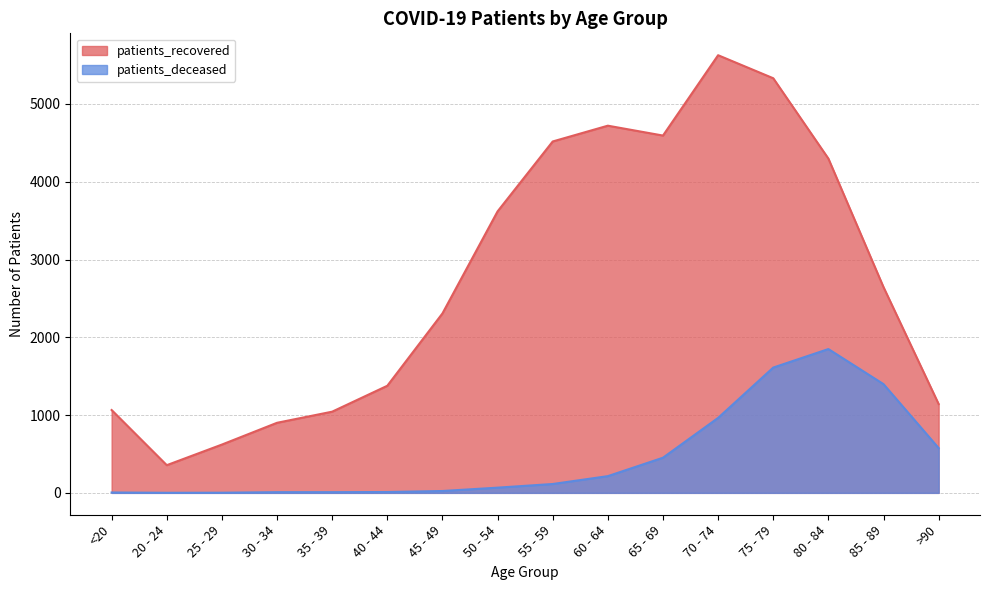

The value of patients_deceased at 35 - 39 is 9. True or false?

True